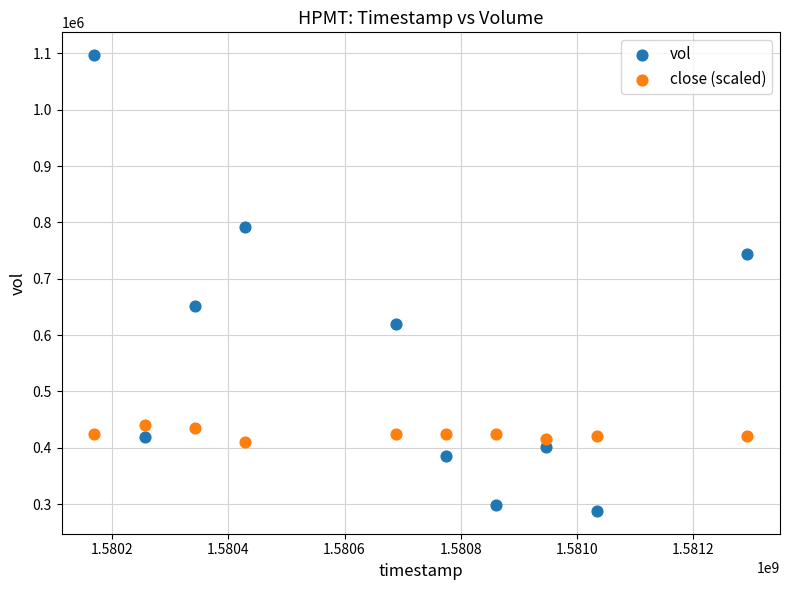

Across all series, what Y value is closest to 692450?

651300